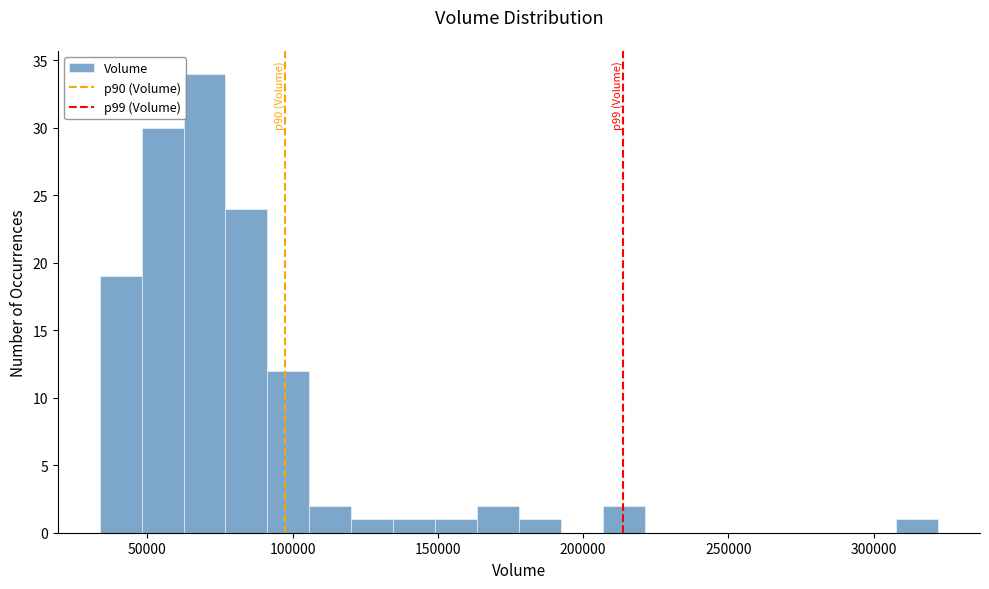

Read against the x-axis, roughly where is the centre of the tallest bar?

70000